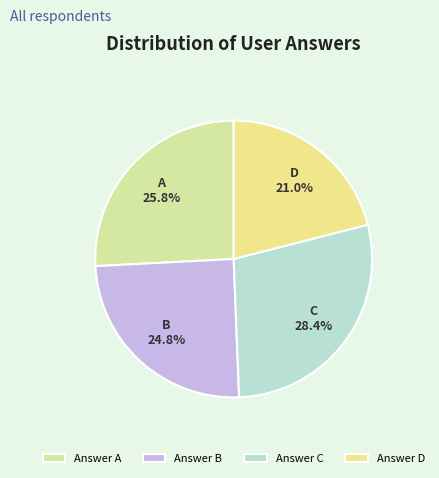

Is there any slice that represents more than half of the pie?

No